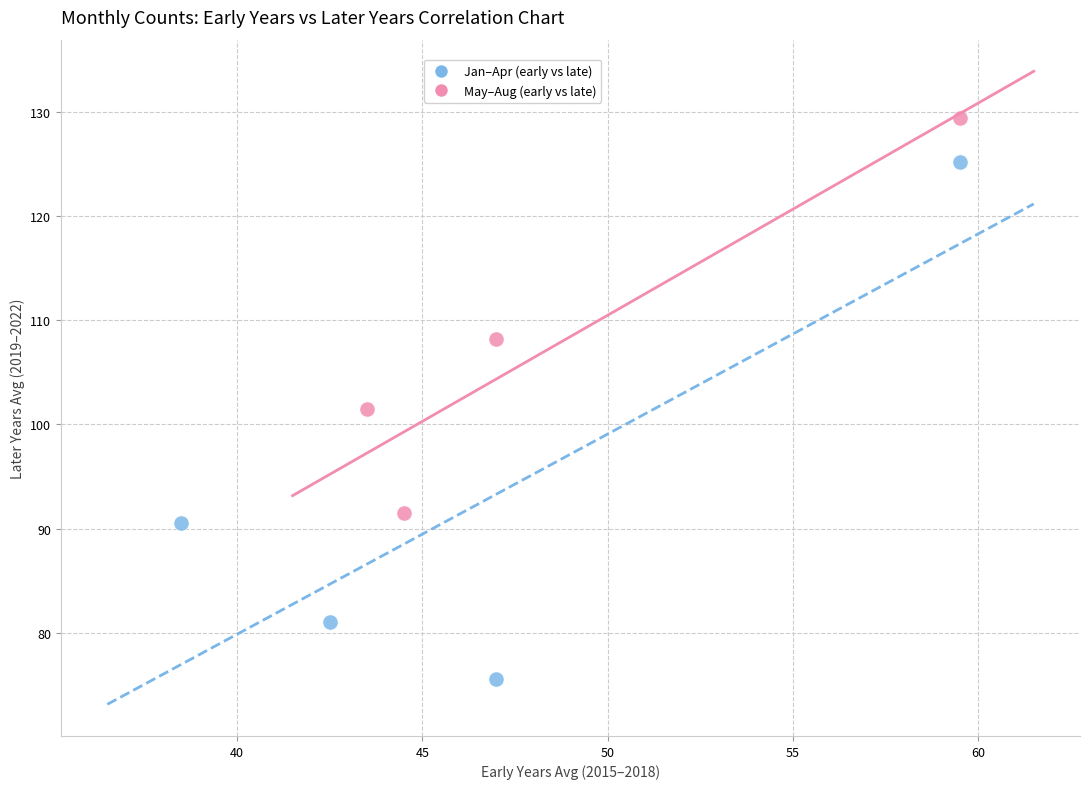

Which series reaches the minimum Y coordinate?

Jan–Apr (early vs late)